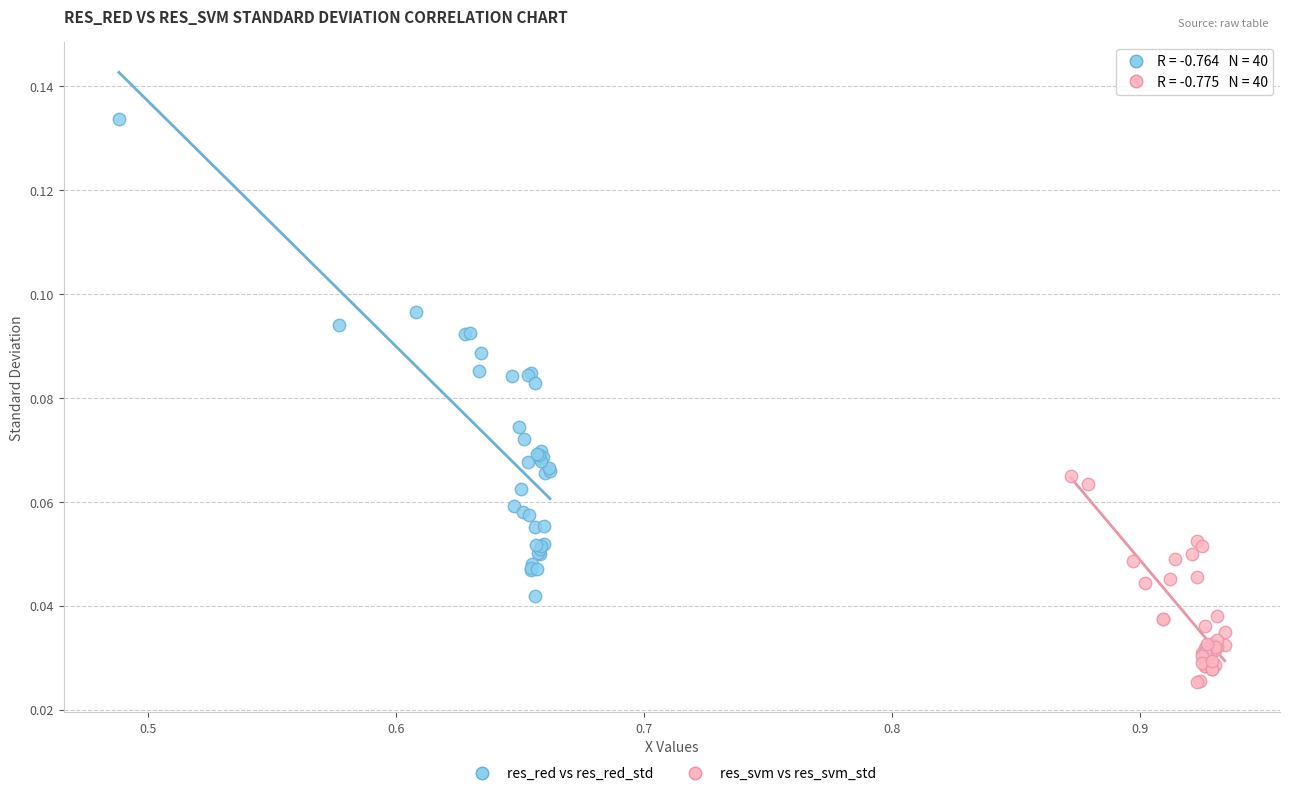

Which series contains the highest Y value?

res_red vs res_red_std